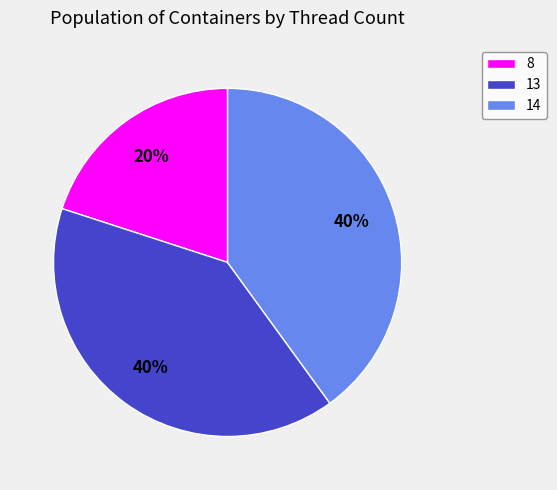

To the nearest percent, what portion does 14 represent?

40%